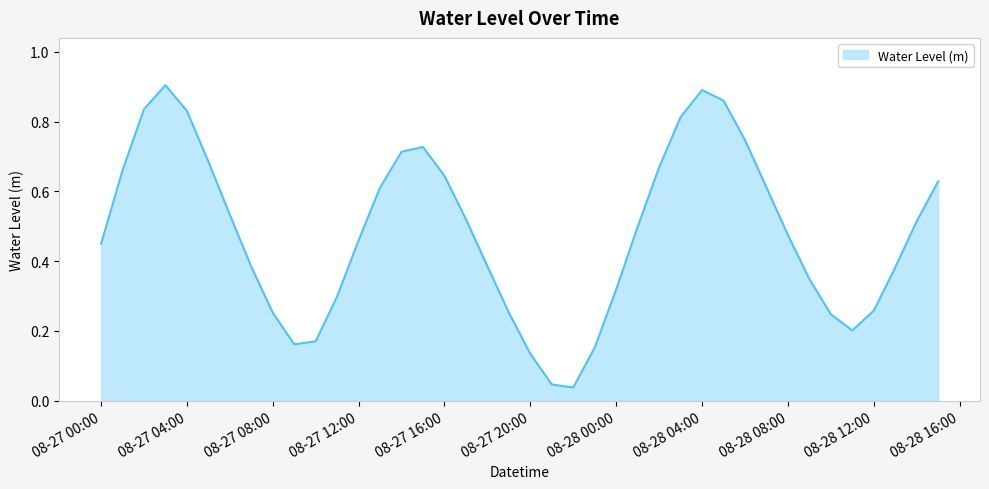

How many points are higher than both their immediate neighbors (excluding endpoints)?

3